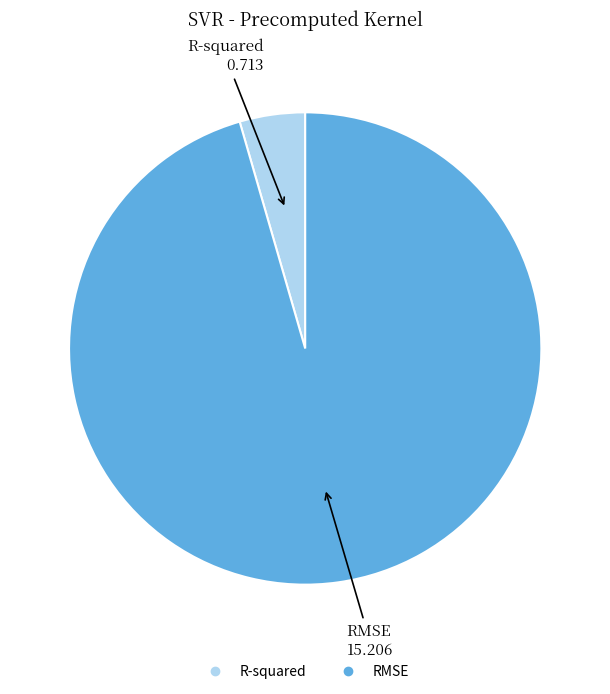

Does any single category account for the majority?

Yes